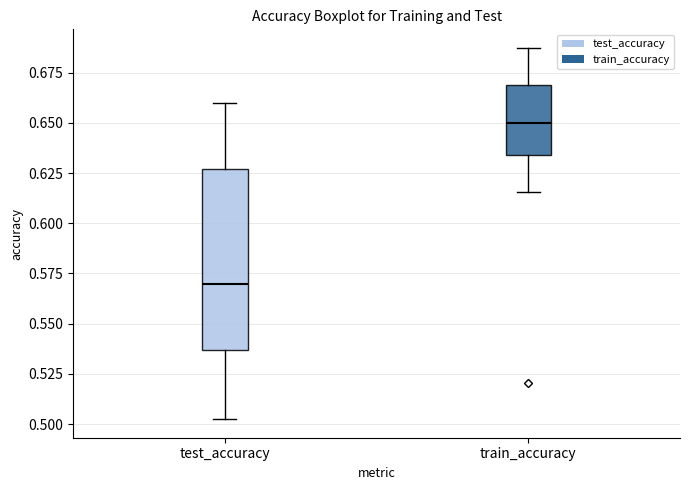

Comparing the boxes themselves (not the whiskers), which one is the tallest?

test_accuracy